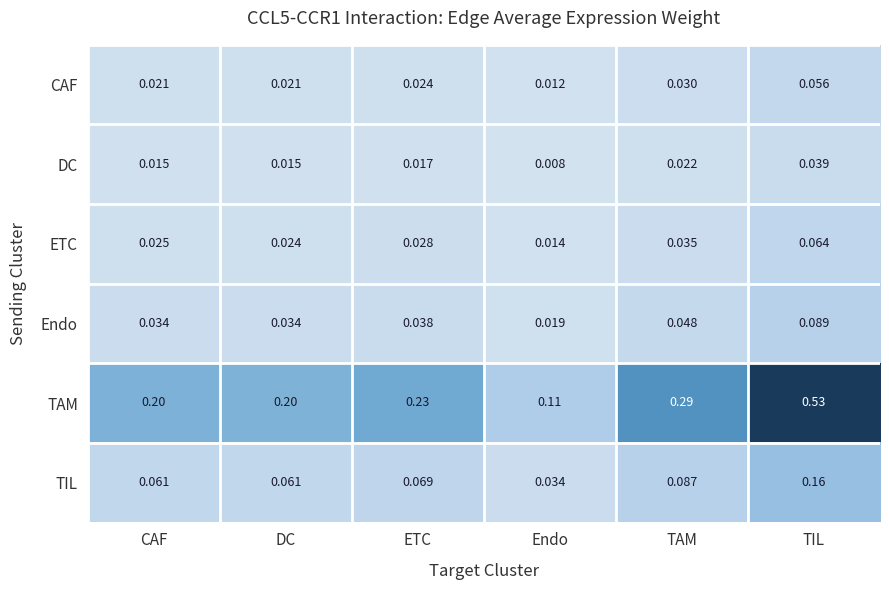

Which series has the largest range (max minus min)?

TAM